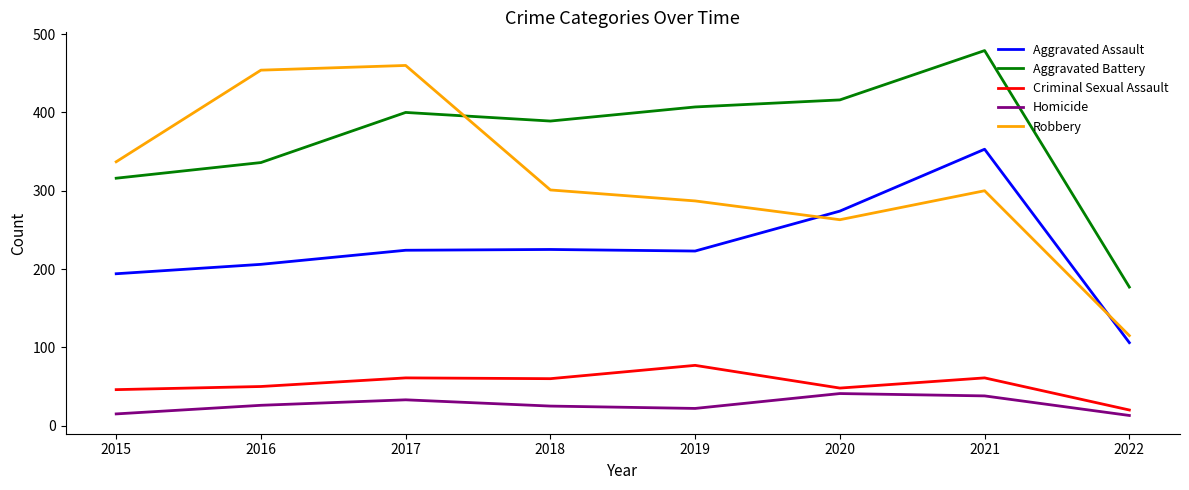

In Criminal Sexual Assault, how many points are higher than both neighbors (excluding endpoints)?

3